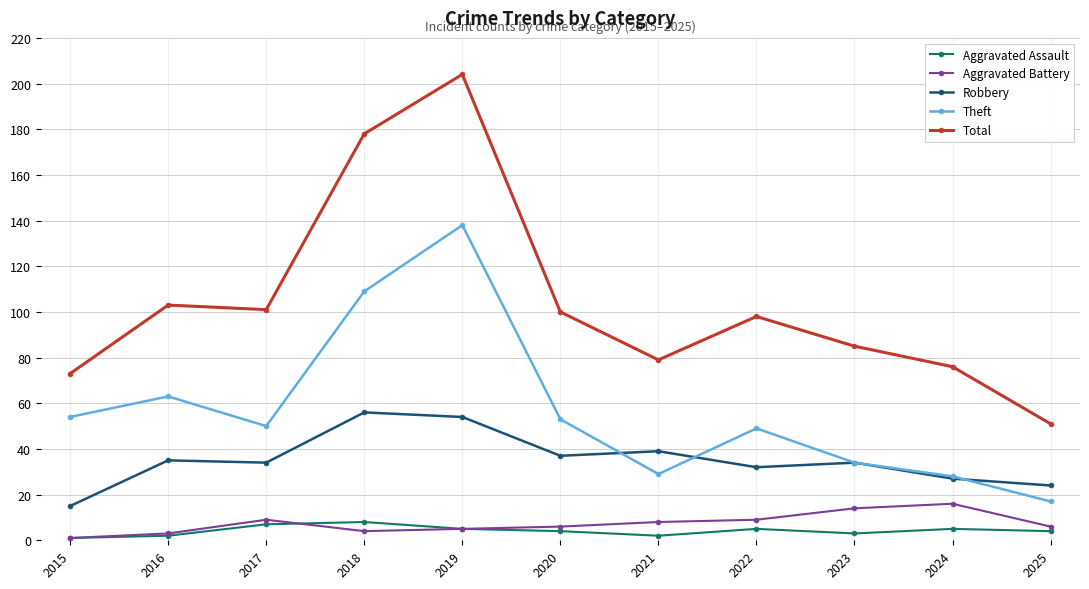

Reading left to right, transcribe all the data shown in this chart.

Aggravated Assault: 2015=1	2016=2	2017=7	2018=8	2019=5	2020=4	2021=2	2022=5	2023=3	2024=5	2025=4
Aggravated Battery: 2015=1	2016=3	2017=9	2018=4	2019=5	2020=6	2021=8	2022=9	2023=14	2024=16	2025=6
Robbery: 2015=15	2016=35	2017=34	2018=56	2019=54	2020=37	2021=39	2022=32	2023=34	2024=27	2025=24
Theft: 2015=54	2016=63	2017=50	2018=109	2019=138	2020=53	2021=29	2022=49	2023=34	2024=28	2025=17
Total: 2015=73	2016=103	2017=101	2018=178	2019=204	2020=100	2021=79	2022=98	2023=85	2024=76	2025=51